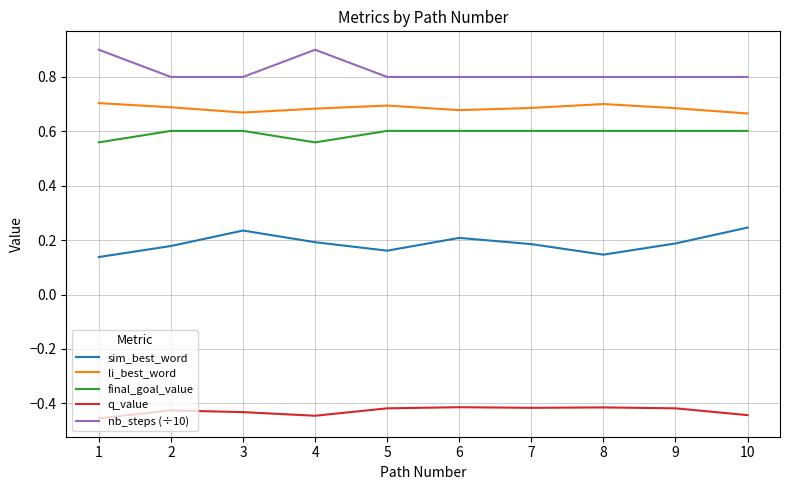

What are all the series names shown in the legend?

sim_best_word, li_best_word, final_goal_value, q_value, nb_steps (÷10)